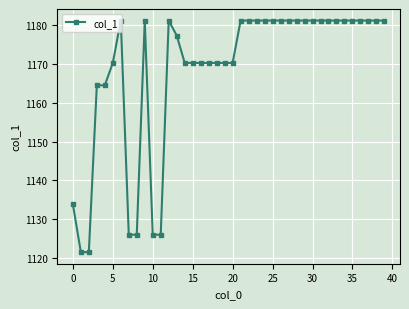

What is the average value?

1168.4